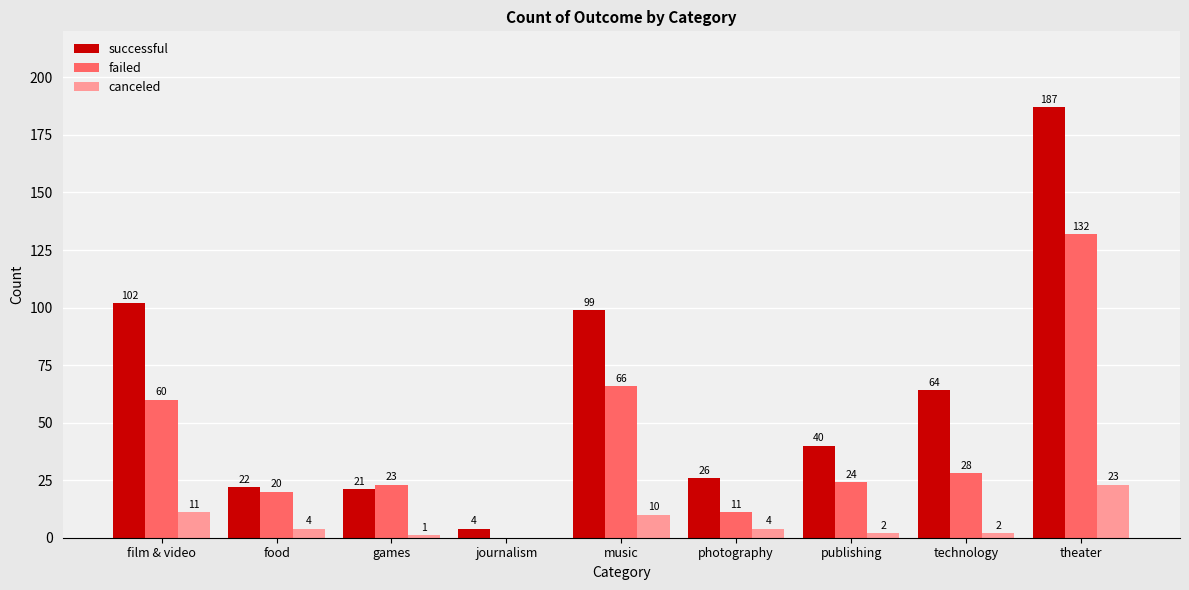

How many distinct data groups are displayed?

3